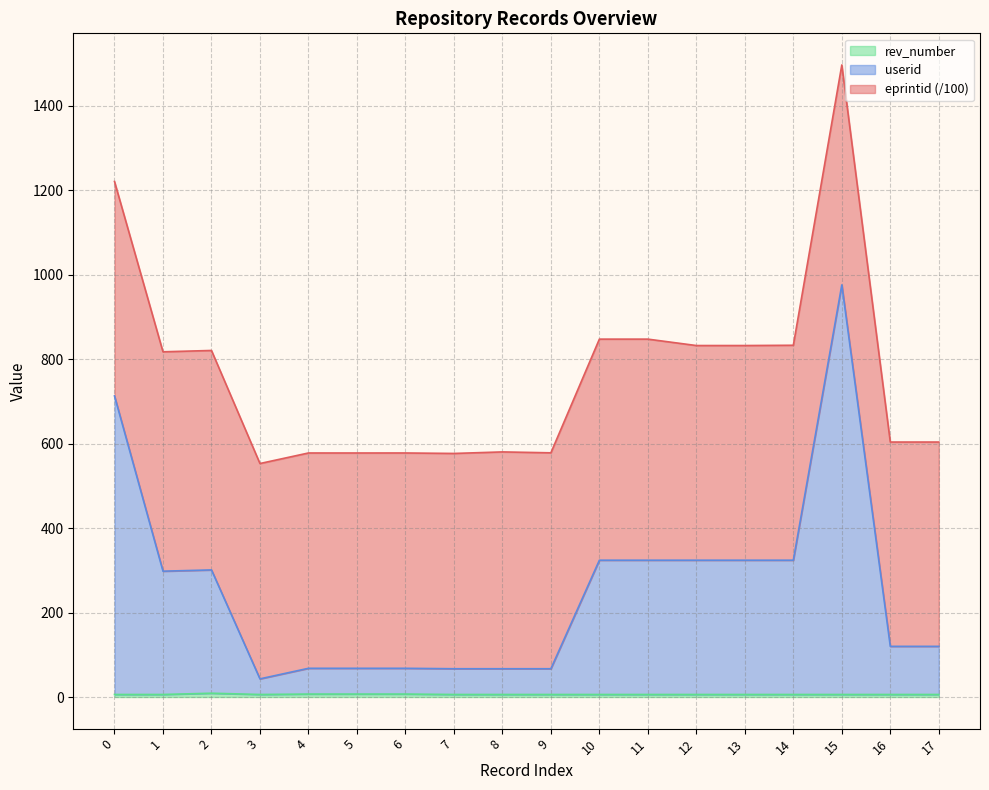

What is the average value of the rev_number series?

6